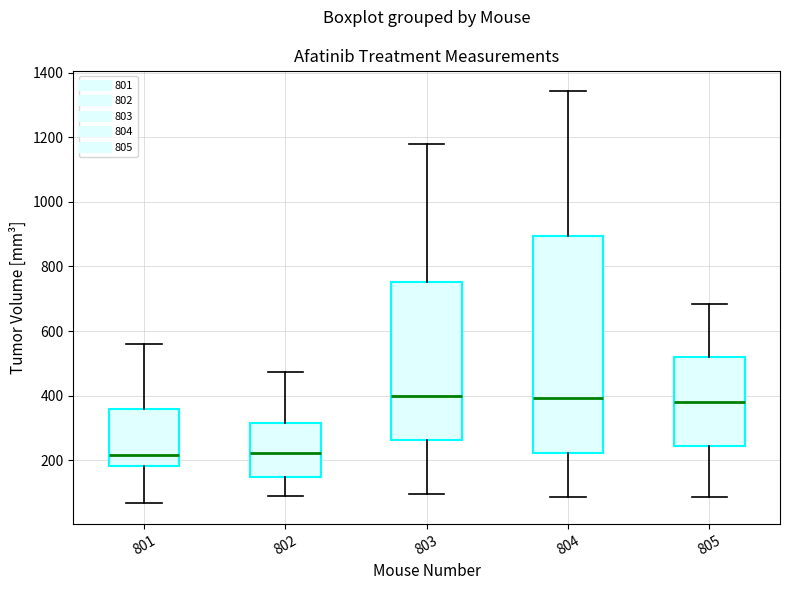

Reading left to right, transcribe this box plot: for each box, give where its median line is, the range the box spans, and where its two whiskers end, as read against the y-axis. The values are not printed on the chart, so give them approximately, as read against the axis.

801: median 220, box 180 to 360, whiskers 60 to 560
802: median 220, box 140 to 320, whiskers 100 to 480
803: median 400, box 260 to 760, whiskers 100 to 1180
804: median 400, box 220 to 900, whiskers 80 to 1340
805: median 380, box 240 to 520, whiskers 80 to 680